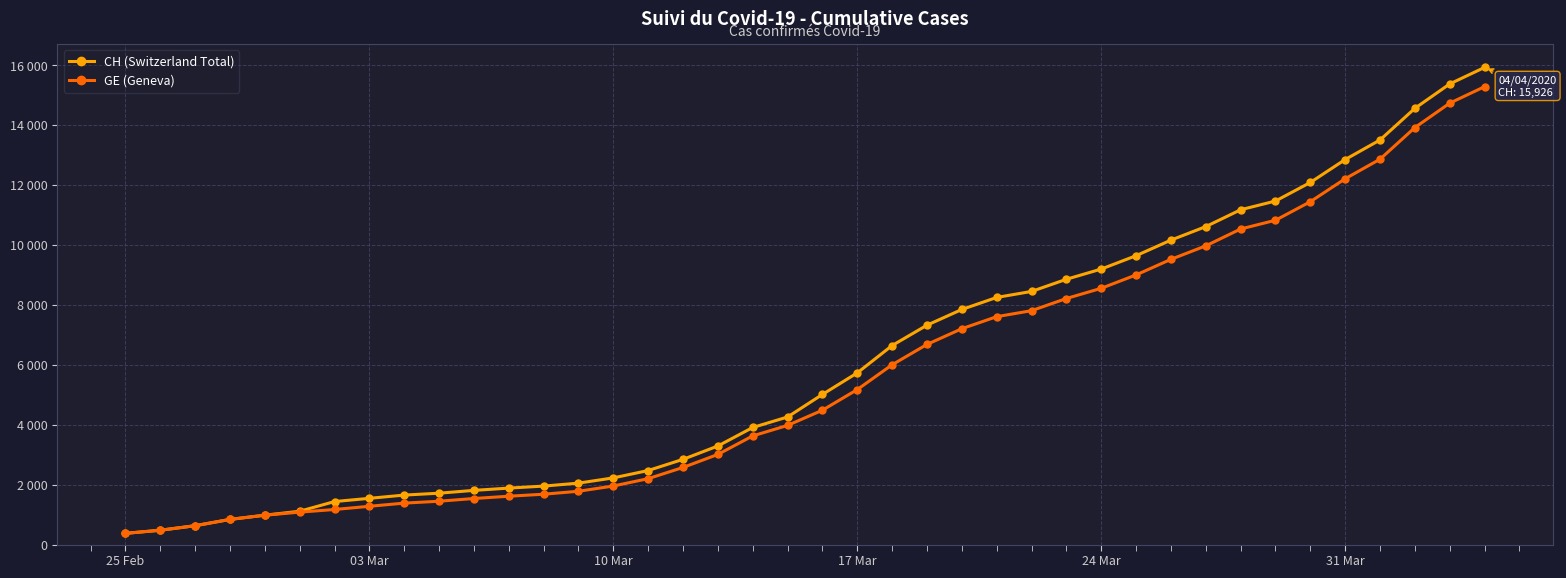

Which series has the largest total across all categories?

CH (Switzerland Total)